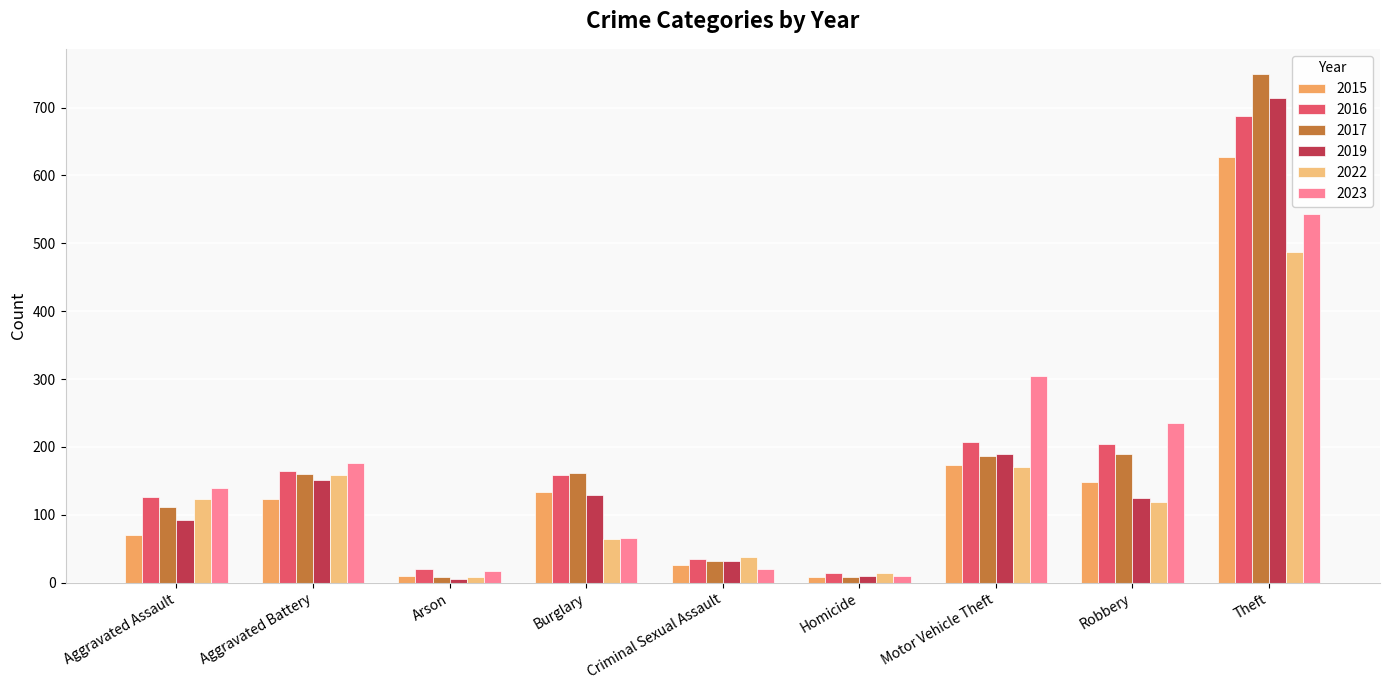

At how many categories does at least one series exceed 380?

1